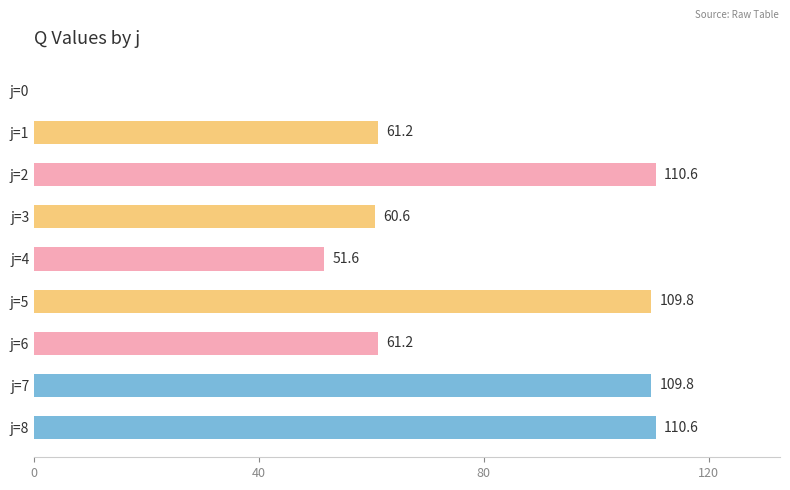

How many distinct data groups are displayed?

1